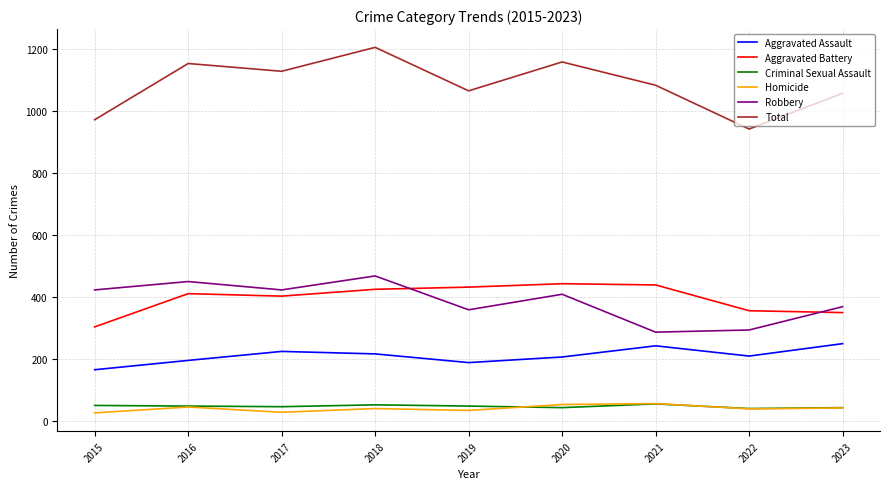

Which series has the largest total across all categories?

Total